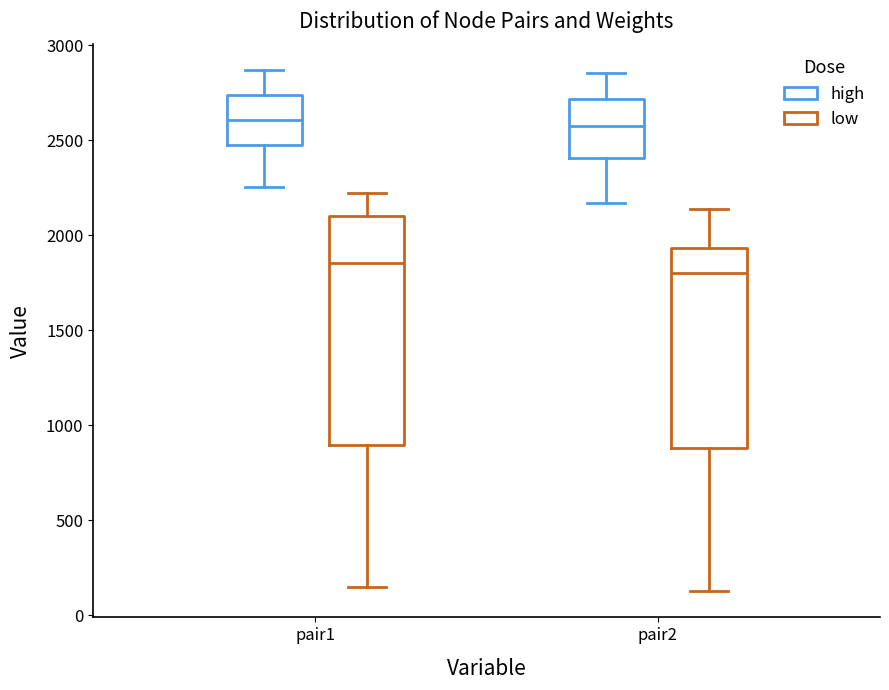

Reading left to right, read every box against the y-axis: the position of its median line, the range the box covers, and the ends of its whiskers. The values are not printed on the chart, so give them approximately, as read against the axis.

pair1 (high): median 2600, box 2450 to 2750, whiskers 2250 to 2850
pair1 (low): median 1850, box 900 to 2100, whiskers 150 to 2200
pair2 (high): median 2600, box 2400 to 2700, whiskers 2150 to 2850
pair2 (low): median 1800, box 900 to 1950, whiskers 150 to 2150